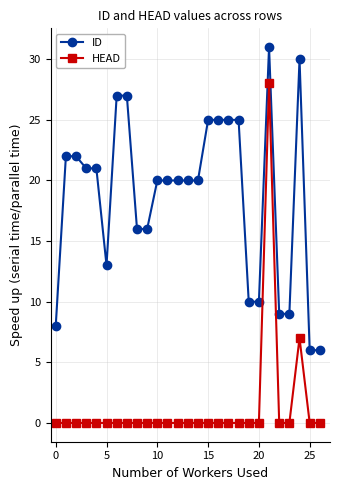

How many series are shown in this chart?

2